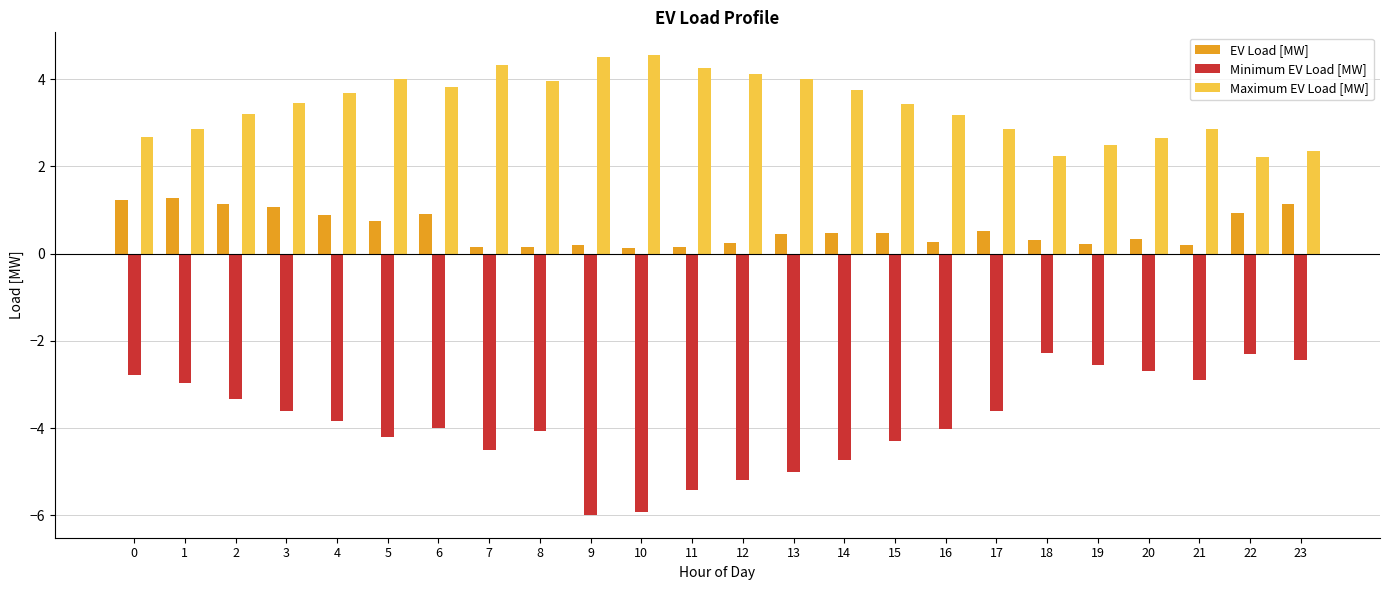

Between 11 and 22, which series saw the biggest shift?

Minimum EV Load [MW]